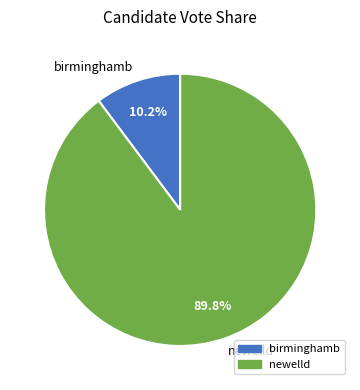

Which has a higher value, birminghamb or newelld?

newelld